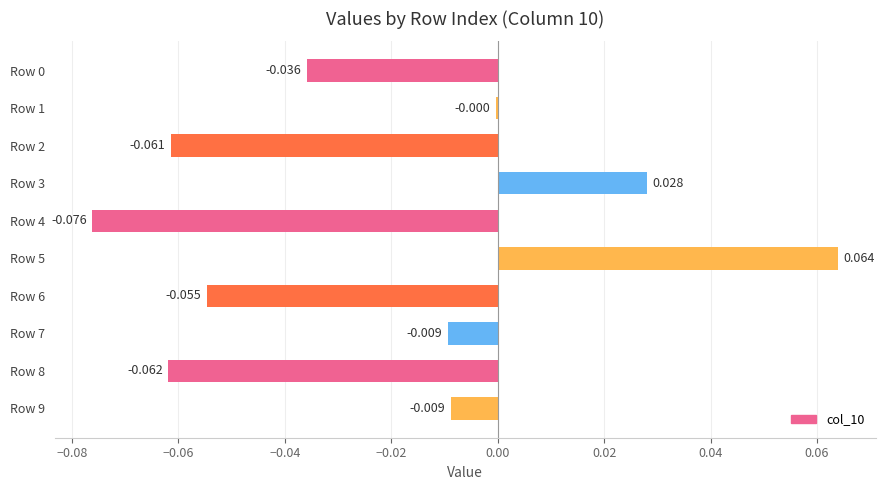

What is the difference between the maximum and minimum values?

0.1